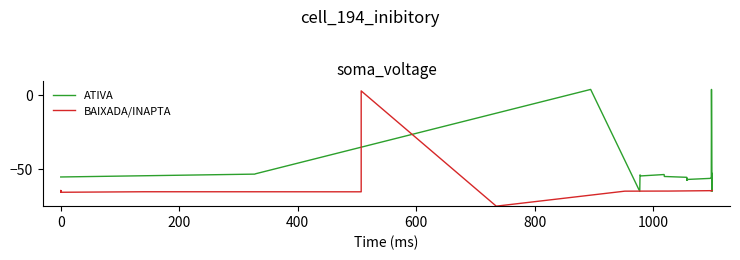

True or false: ATIVA has more than 2 points higher than both neighbors.

True